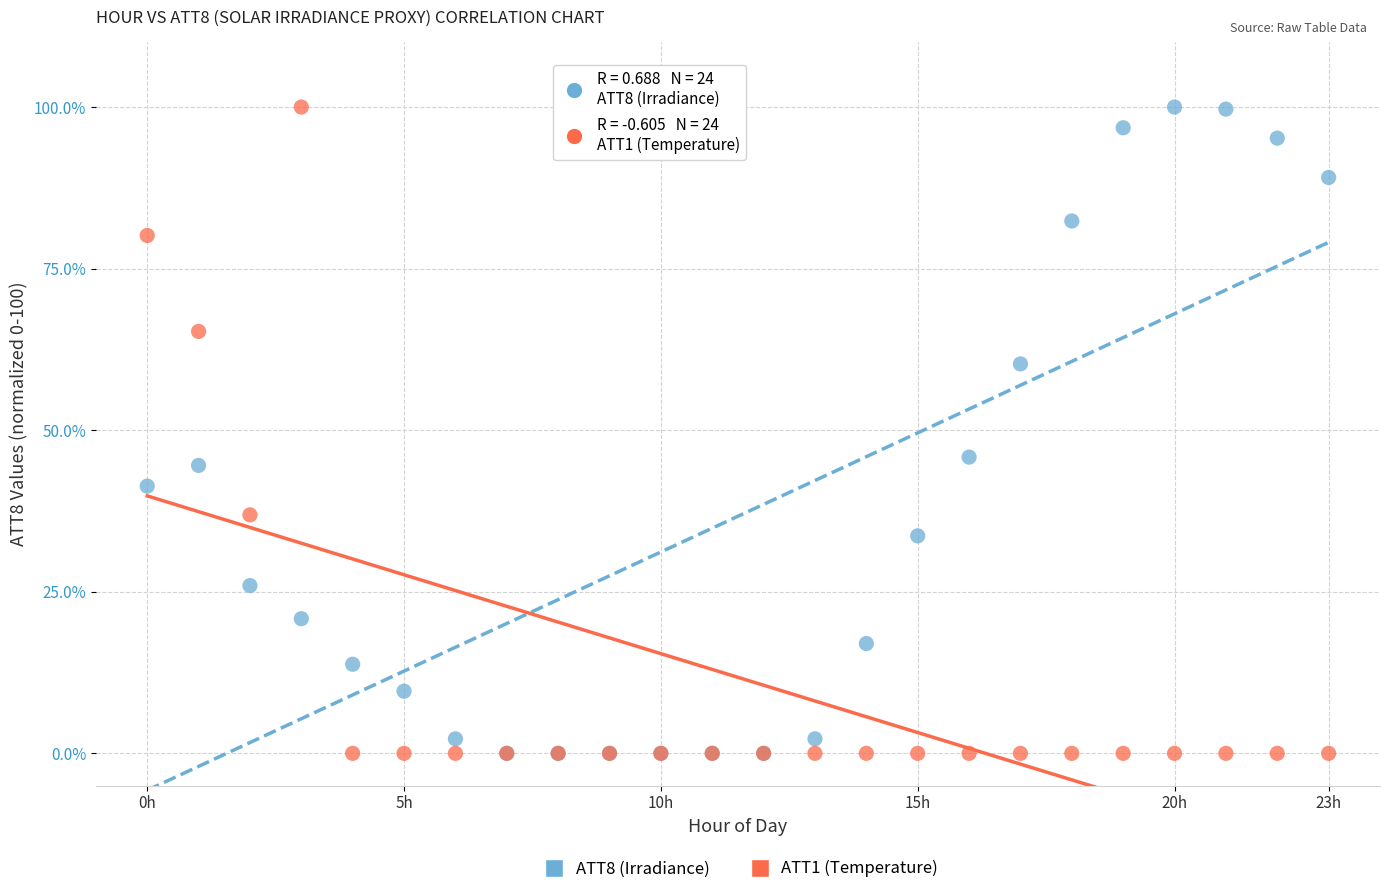

In the ATT8 (Irradiance) series, what Y value is closest to 50?

45.8